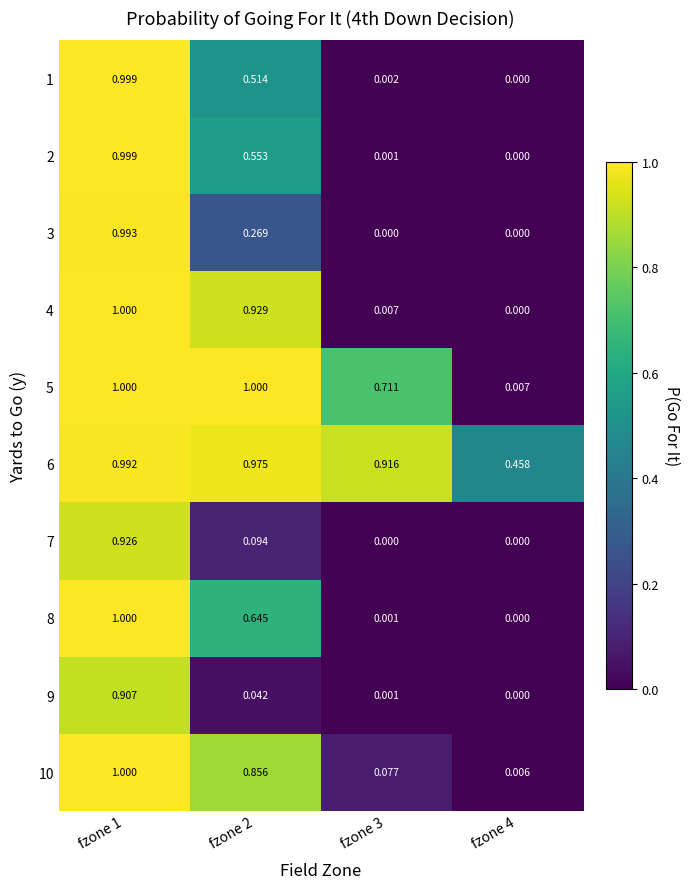

Is the value of 9 at fzone 1 greater than the value of 6 at fzone 1?

No